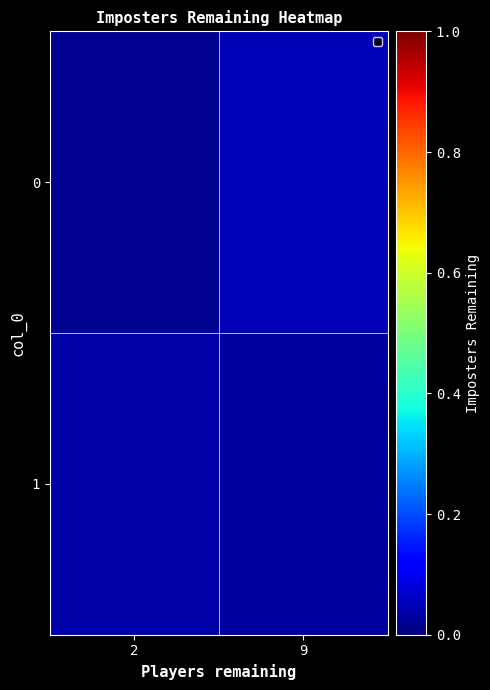

Which series has the largest total across all categories?

1